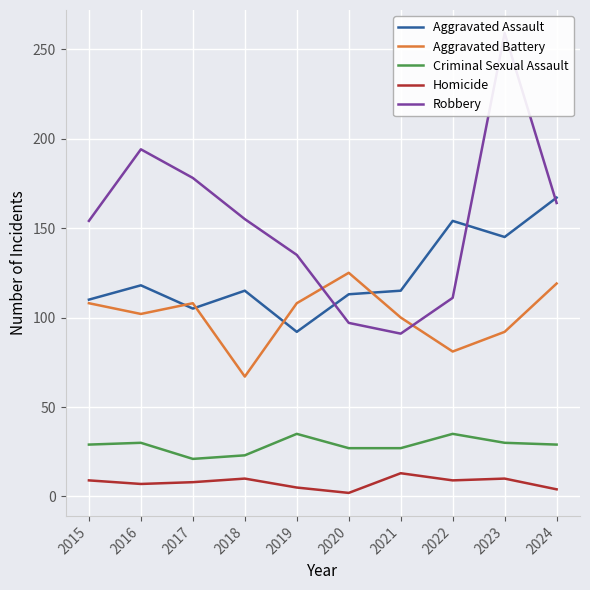

Which category has the highest value across all series?

2023